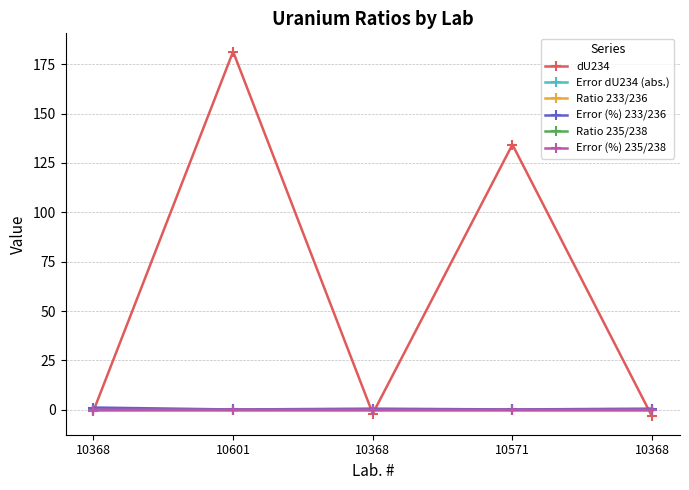

How many data points does each series have?

5